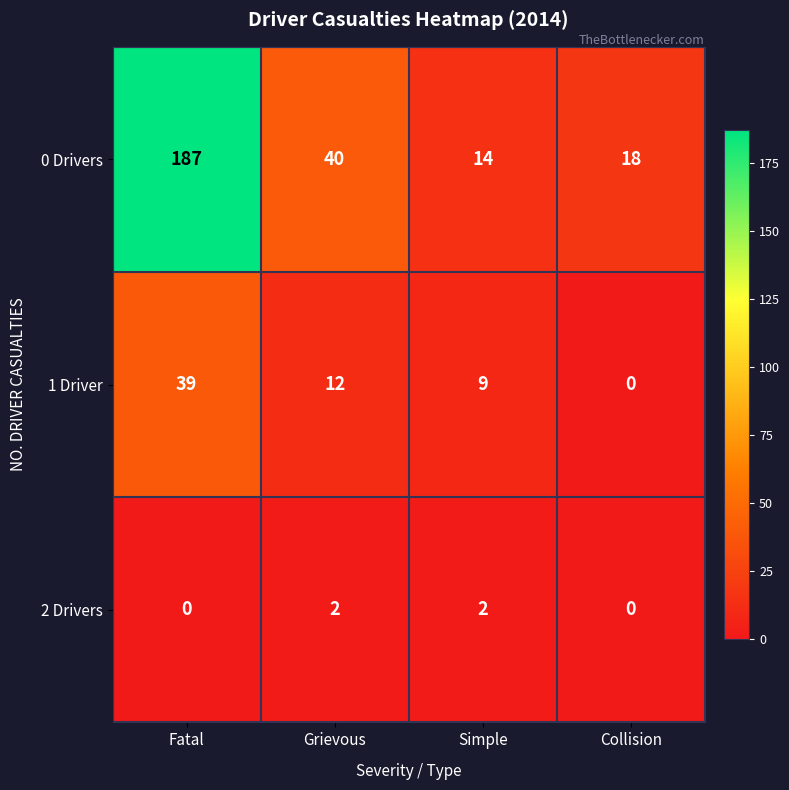

Reading left to right, transcribe all the data shown in this chart.

0 Drivers: Fatal=187	Grievous=40	Simple=14	Collision=18
1 Driver: Fatal=39	Grievous=12	Simple=9	Collision=0
2 Drivers: Fatal=0	Grievous=2	Simple=2	Collision=0